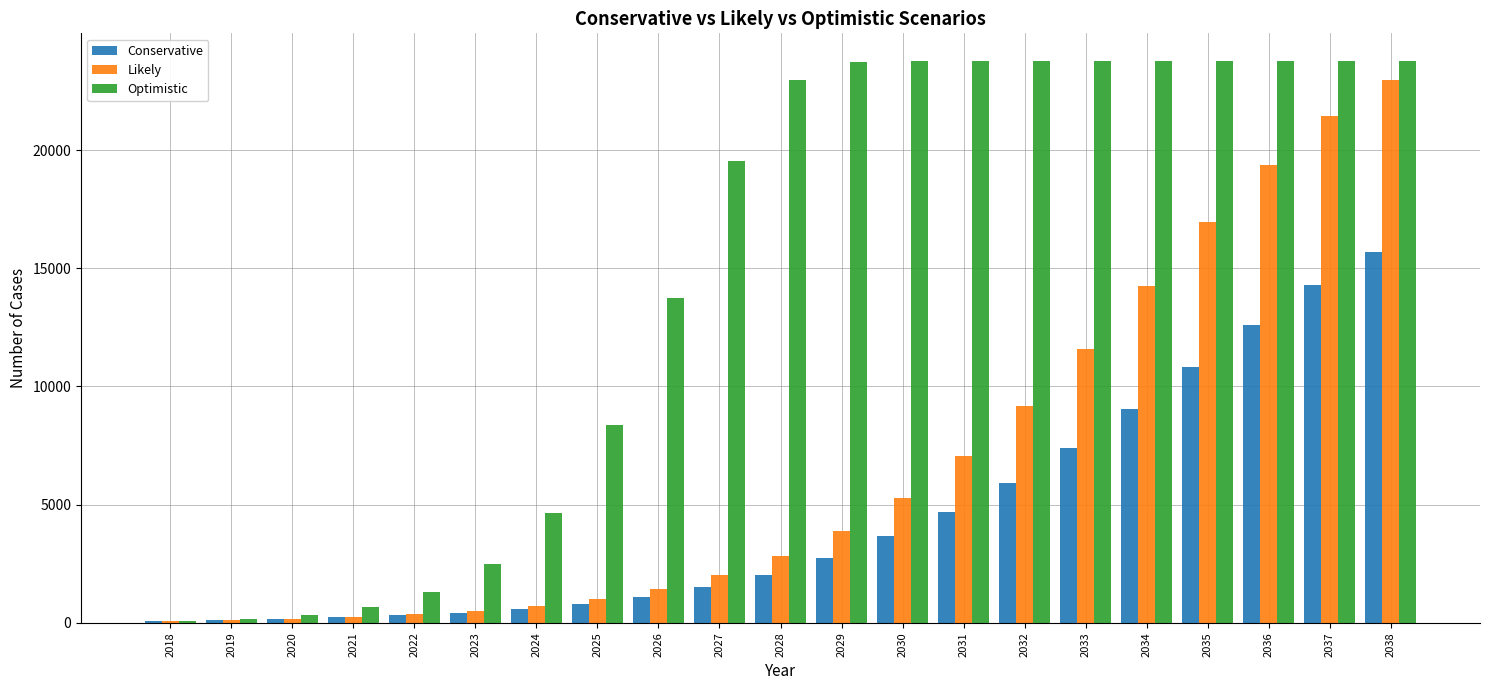

The Optimistic series shows 8373 at 2025. True or false?

True